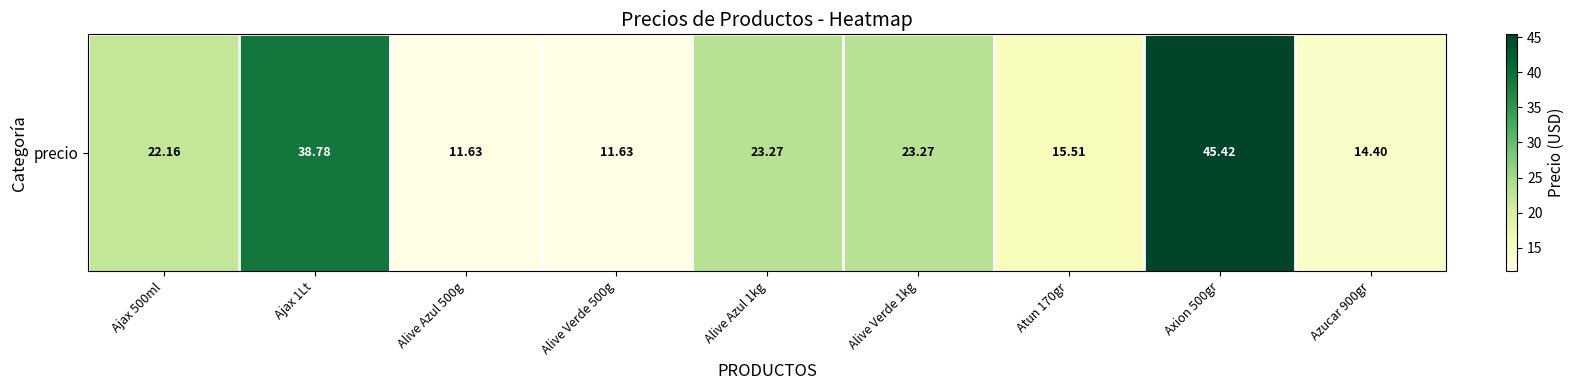

At which label is the value closest to 28?

Alive Verde 1kg